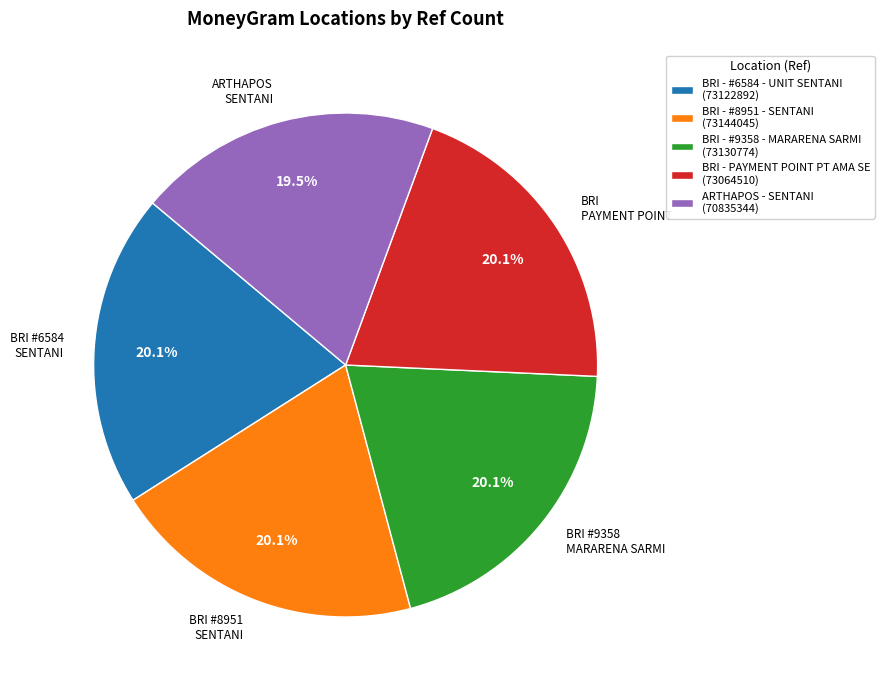

Count the number of slices in the pie.

5